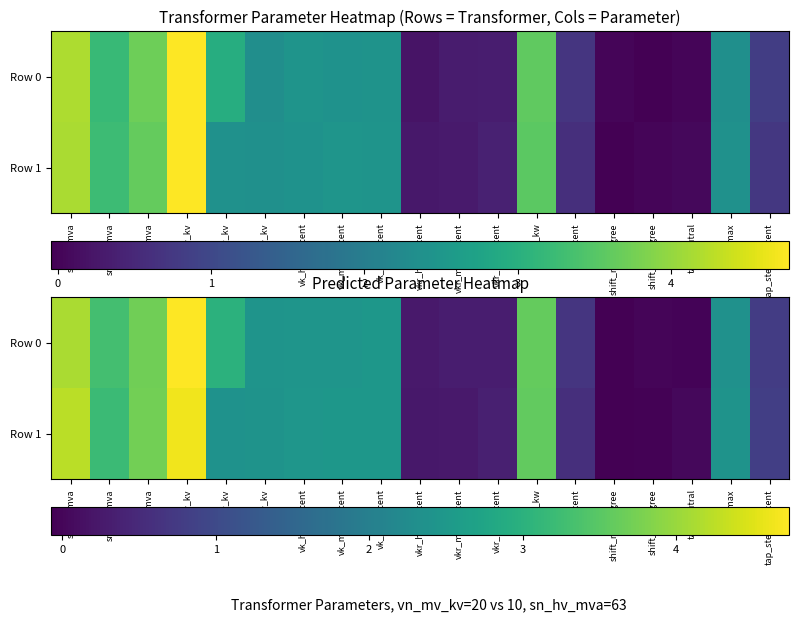

Is it true that Row 1 equals 2.5 at vk_hv_percent?

True